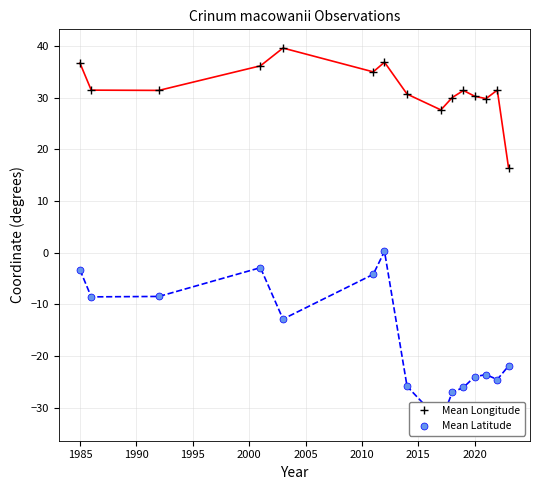

At how many categories does at least one series exceed 34?

5